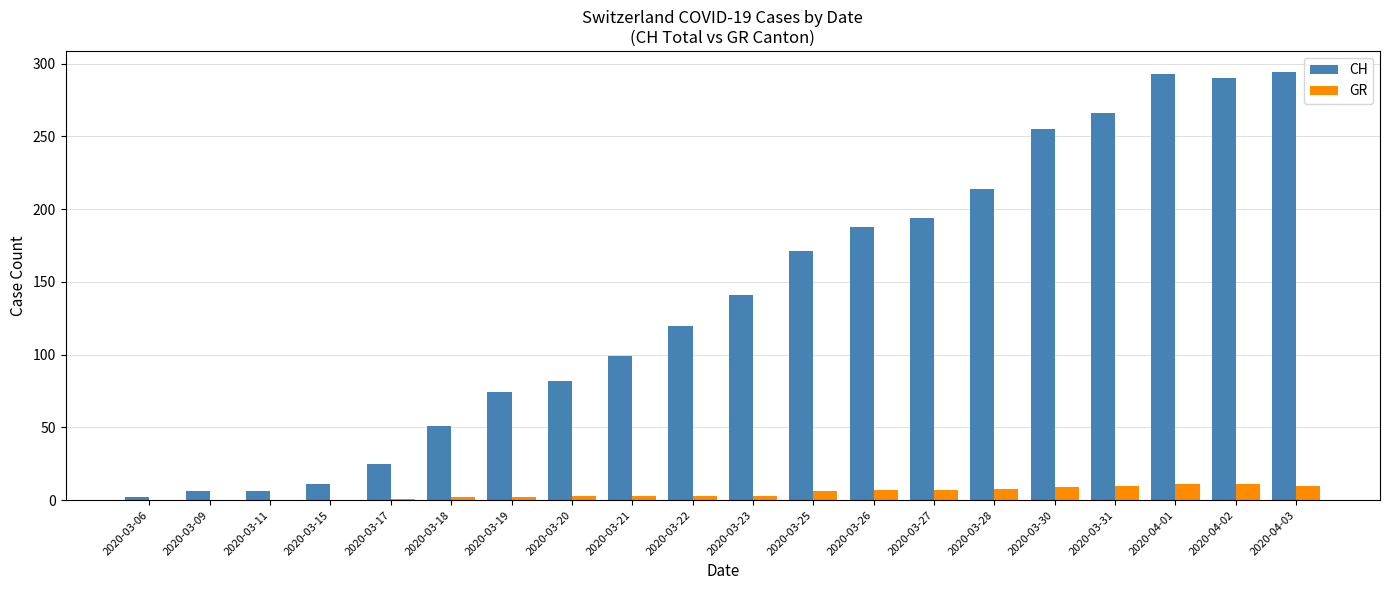

Between 2020-03-17 and 2020-03-23, which series saw the biggest shift?

CH